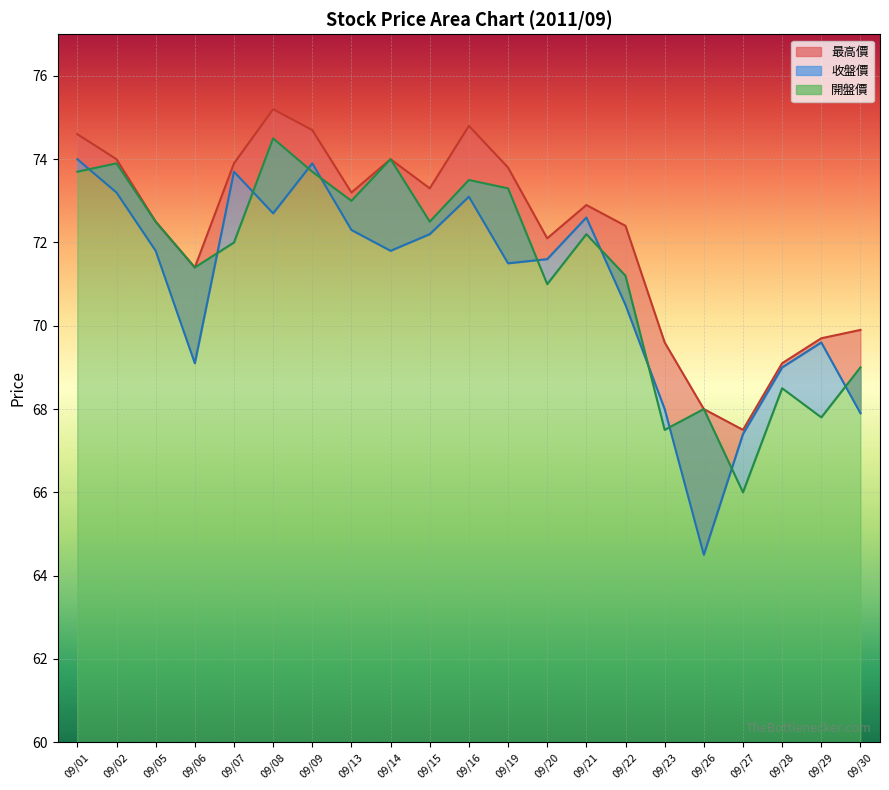

Which series changed the most between 09/02 and 09/28?

開盤價